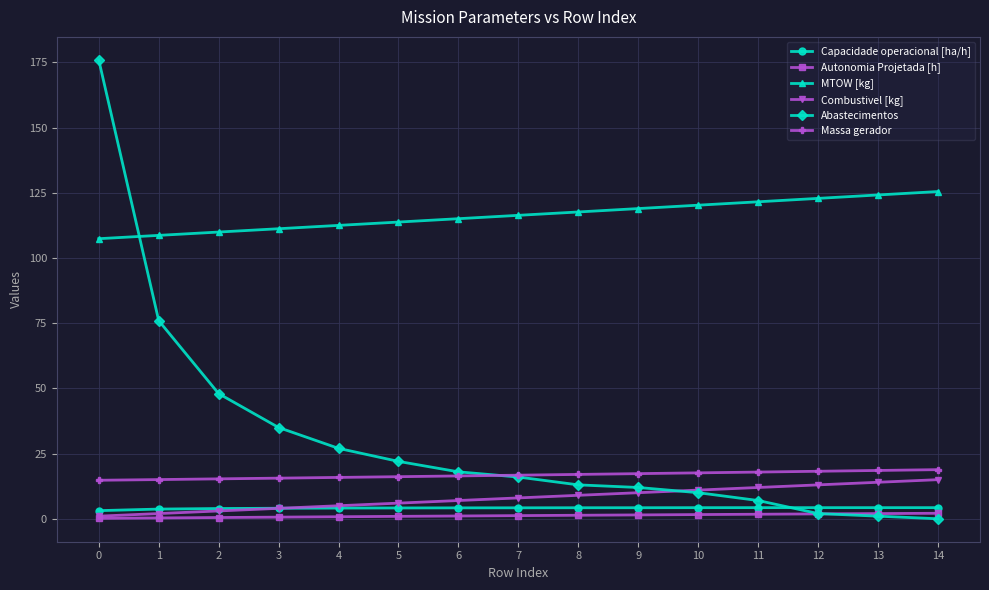

True or false: Autonomia Projetada [h] and MTOW [kg] intersect in this chart.

False